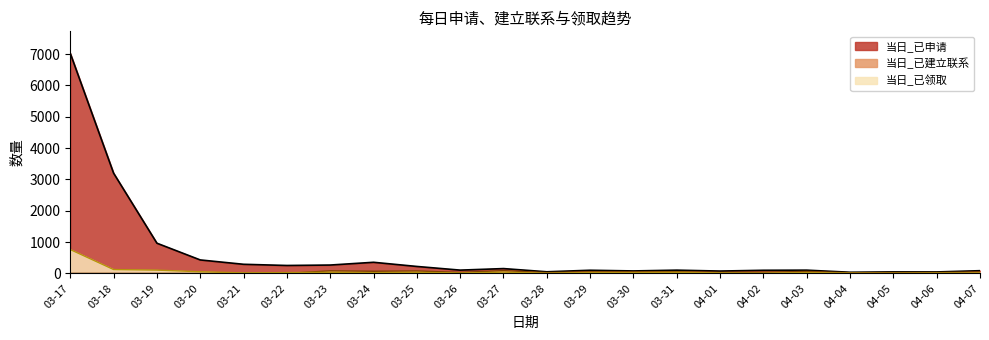

True or false: 当日_已领取 has more than 2 points higher than both neighbors.

True